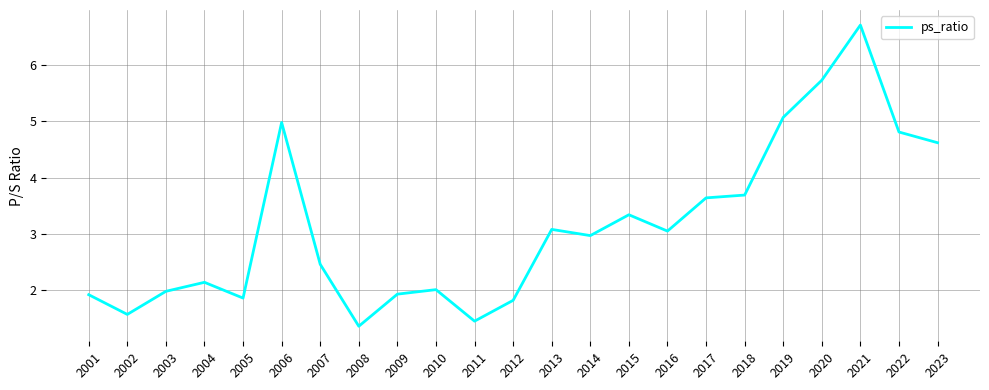

What value does the data have at 2012?

1.8